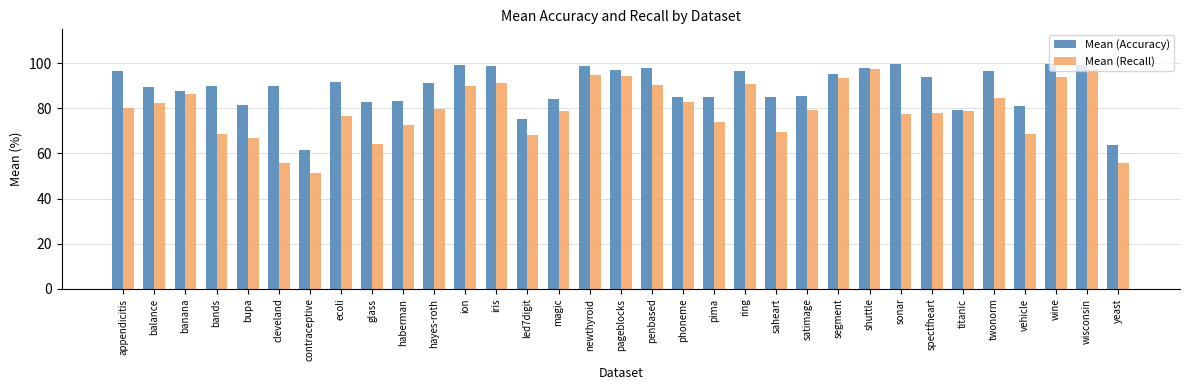

Is it true that Mean (Accuracy) equals 87.5 at banana?

True